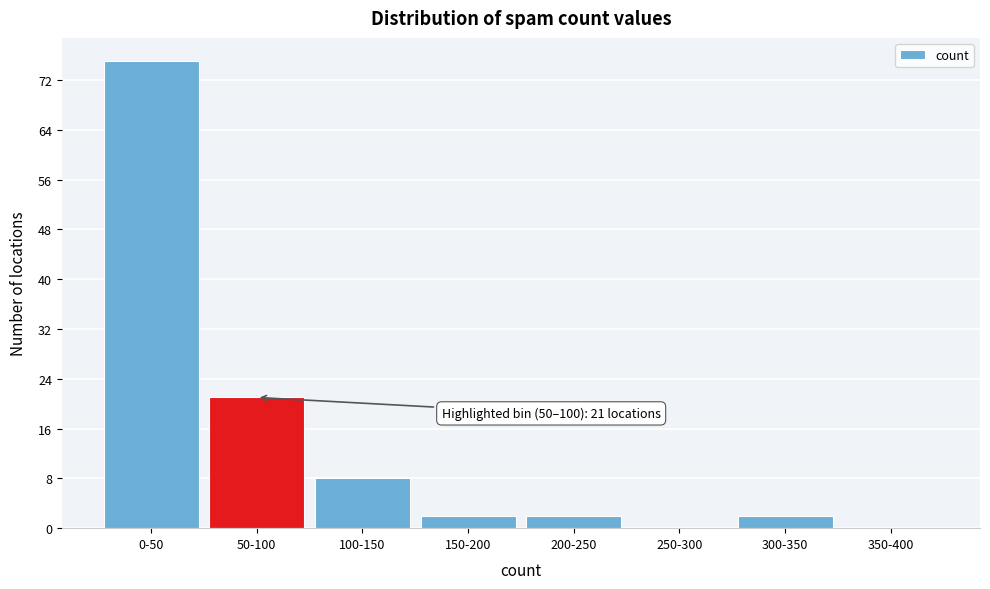

Reading left to right, extract all data points from this chart.

0-50=75	50-100=21	100-150=8	150-200=2	200-250=2	250-300=0	300-350=2	350-400=0